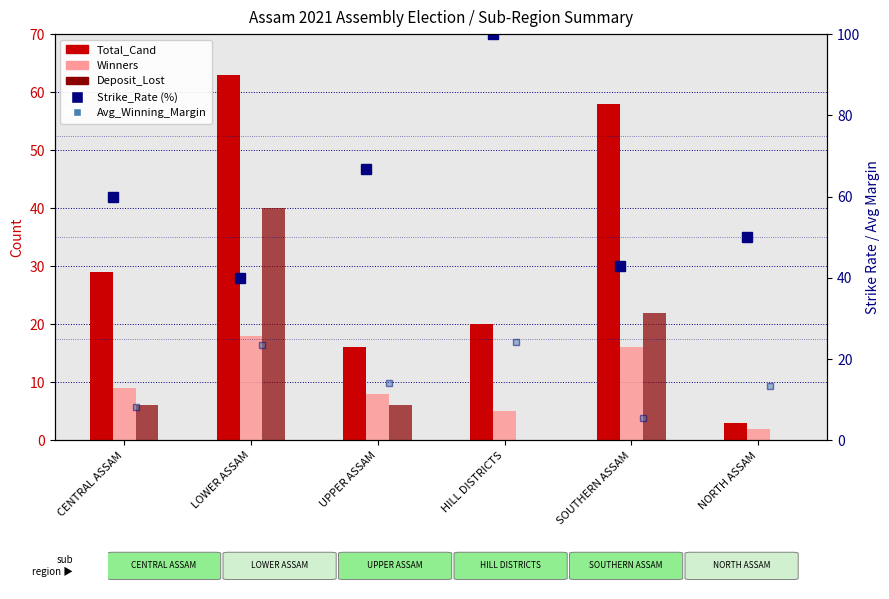

The Avg_Winning_Margin series shows 8.3 at CENTRAL ASSAM. True or false?

True